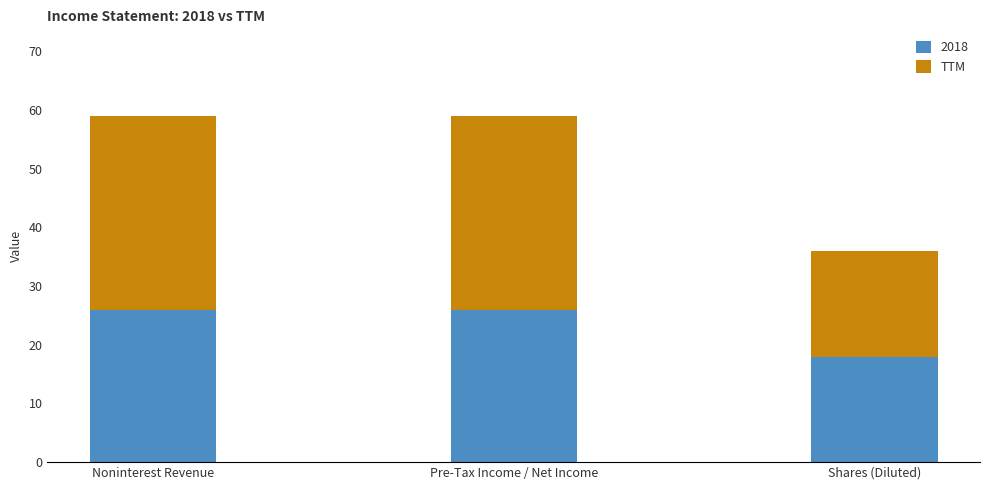

What is the maximum value for 2018?

26